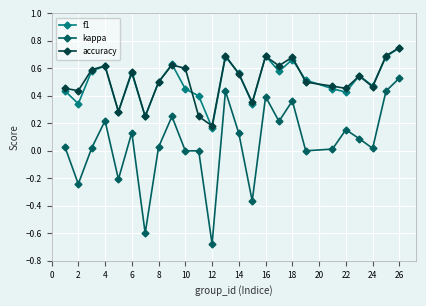

Is this an area chart (filled region under the line)?

No